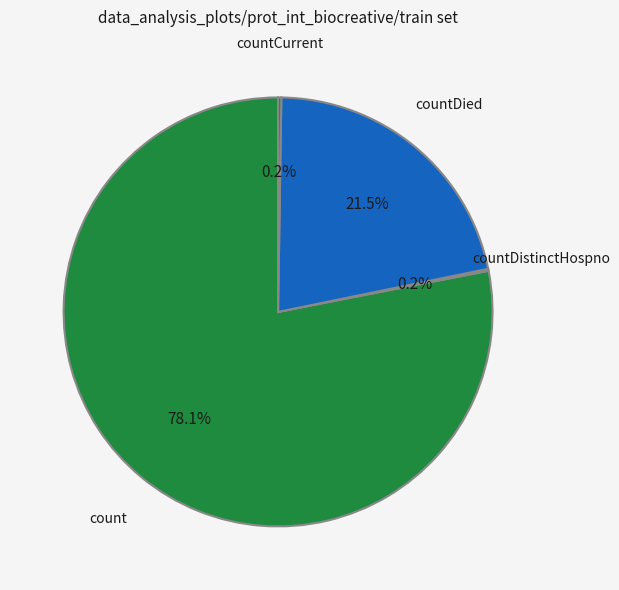

Which has a higher value, count or countDied?

count